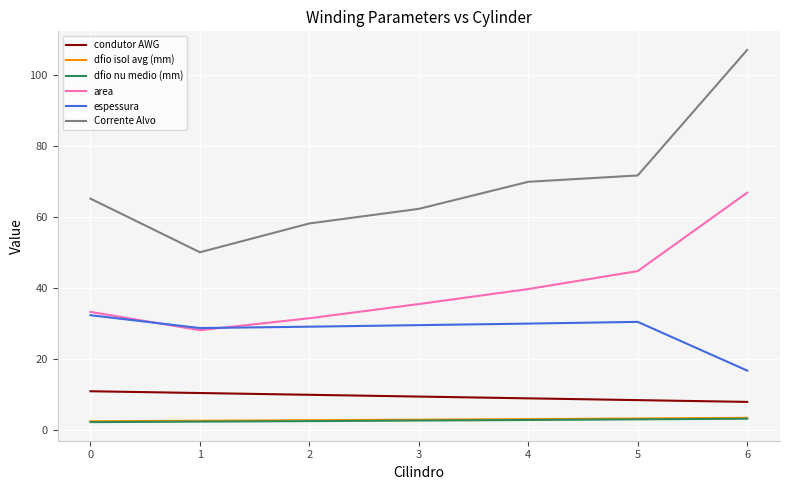

Which series has the largest range (max minus min)?

Corrente Alvo